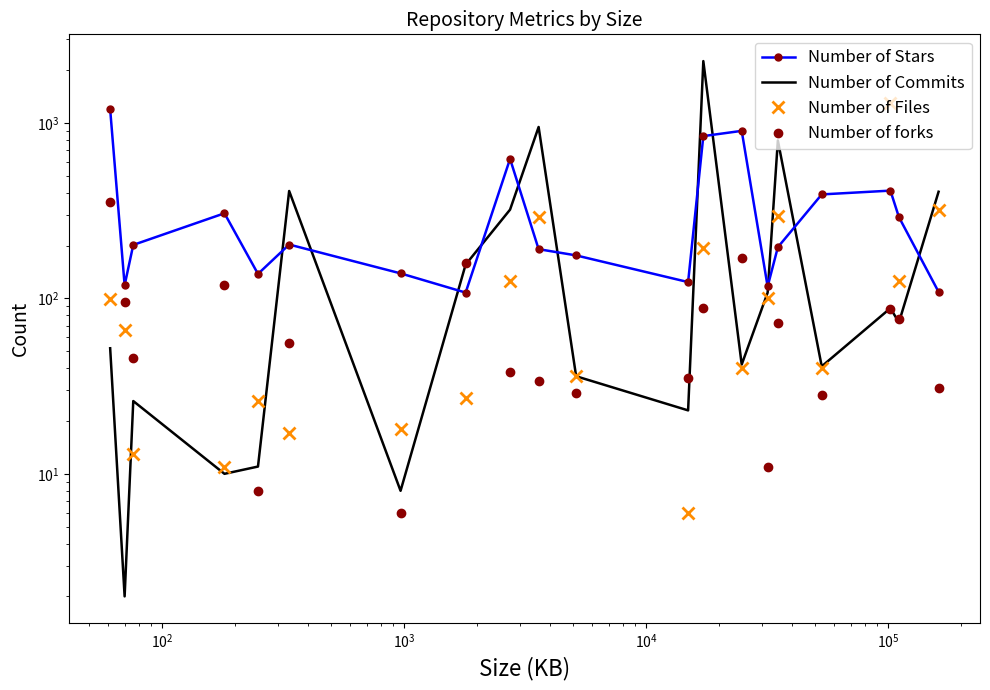

Is this an area chart (filled region under the line)?

No